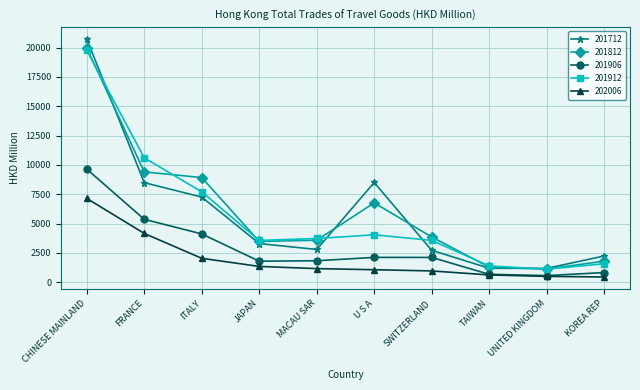

At which category does the chart reach its peak across all series?

CHINESE MAINLAND